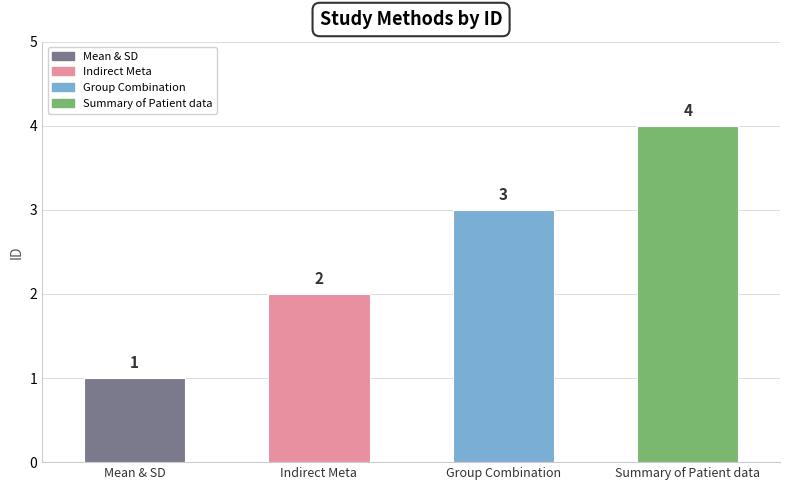

At which label is the value closest to 2?

Indirect Meta